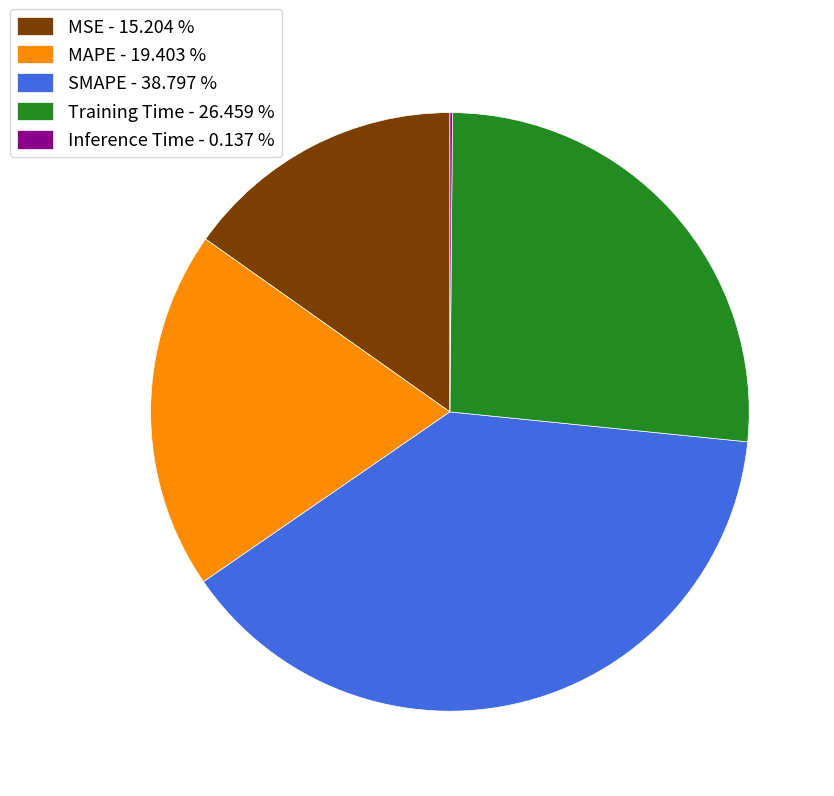

What is the largest slice in the pie chart?

SMAPE